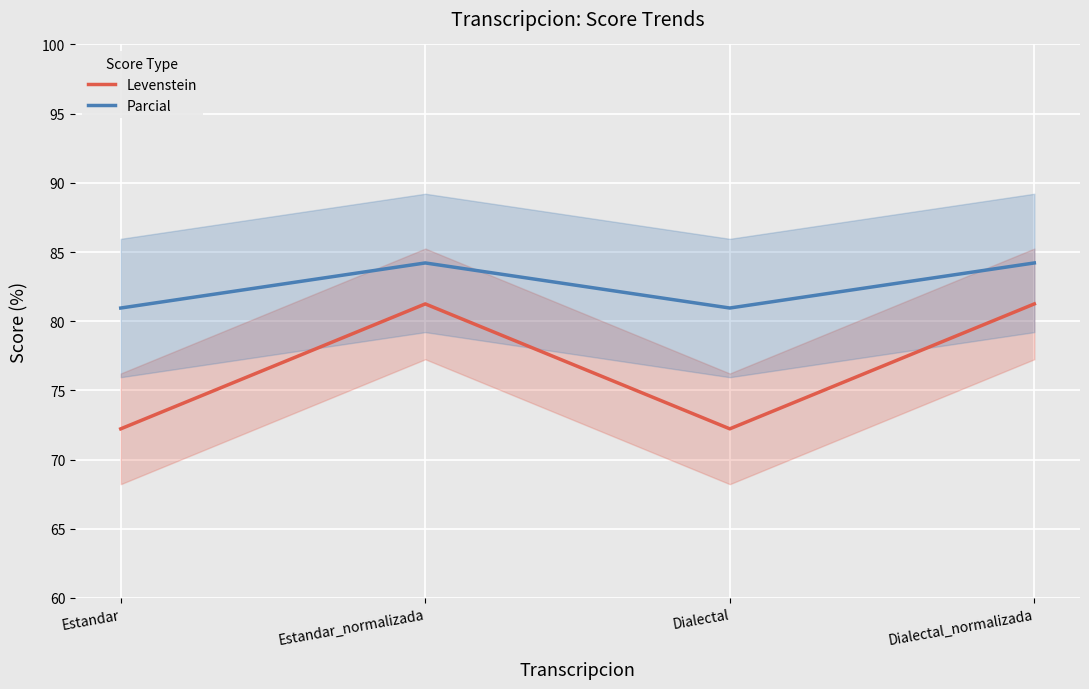

Rank the series by their maximum value, from lowest to highest.

Levenstein, Parcial